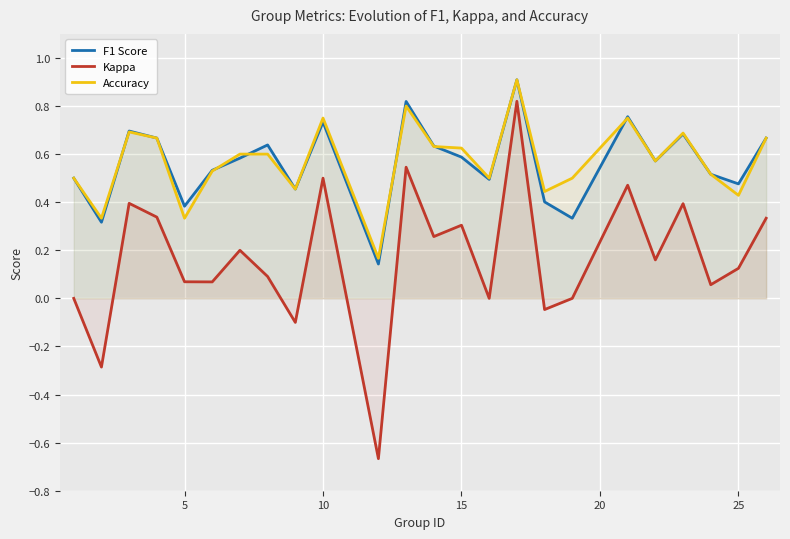

What is the minimum value for Accuracy?

0.2